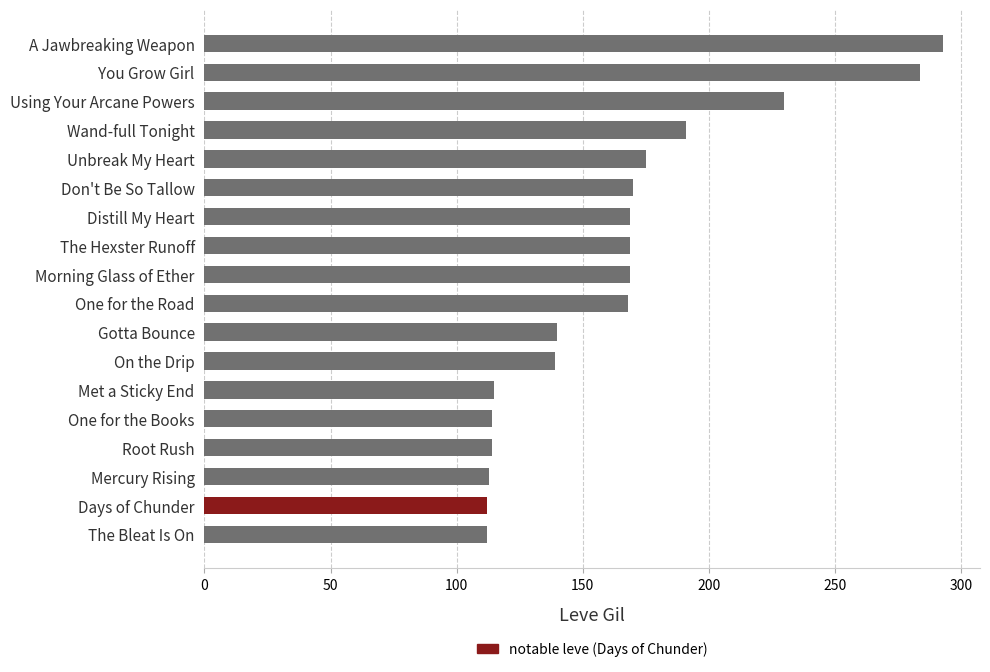

What is the average value?

165